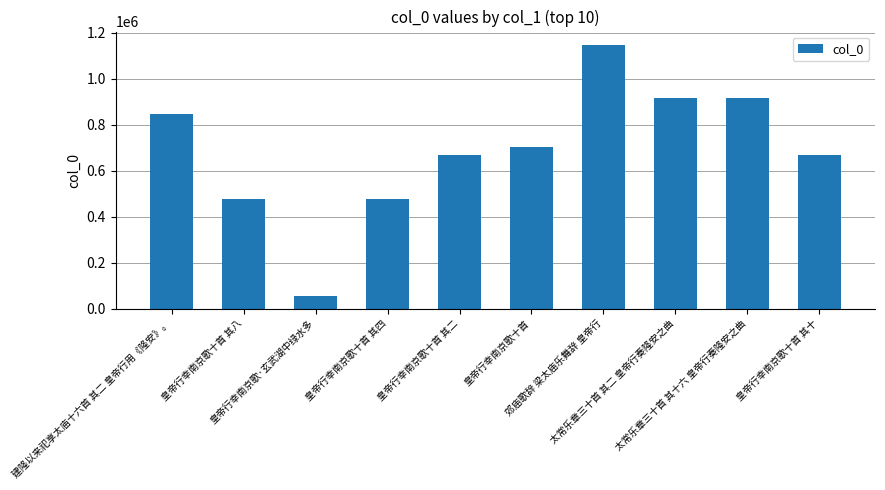

The chart shows a value of 657260 at 皇帝行幸南京歌十首 其四. True or false?

False